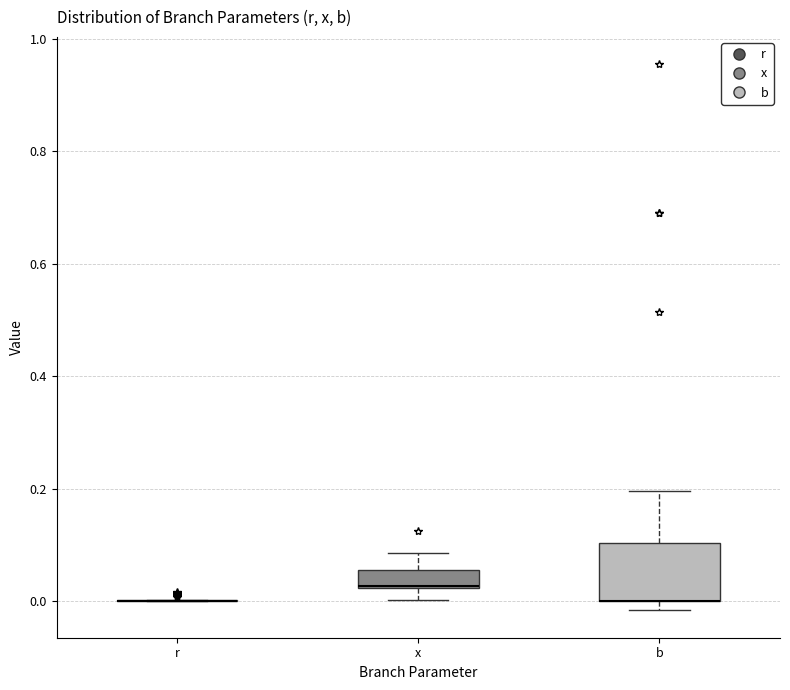

Reading left to right, transcribe this box plot: for each box, give where its median line is, the range the box spans, and where its two whiskers end, as read against the y-axis. The values are not printed on the chart, so give them approximately, as read against the axis.

r: box collapsed to a line at 0.00, whiskers 0.00 to 0.00
x: median 0.02, box 0.02 to 0.06, whiskers 0.00 to 0.08
b: median 0.00 (drawn on the box's lower edge), box 0.00 to 0.10, whiskers -0.02 to 0.20